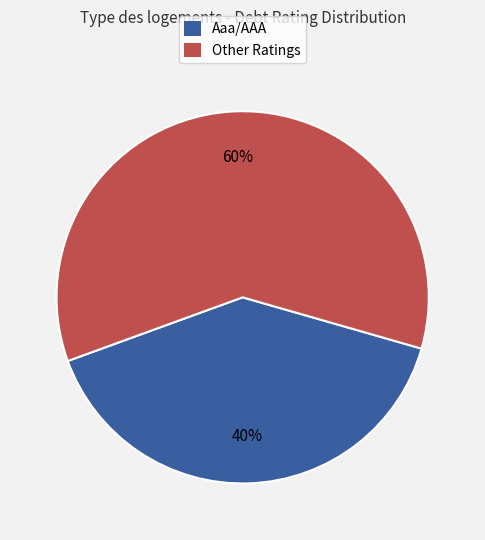

Is the sum of Other and Aaa/AAA greater than half?

Yes